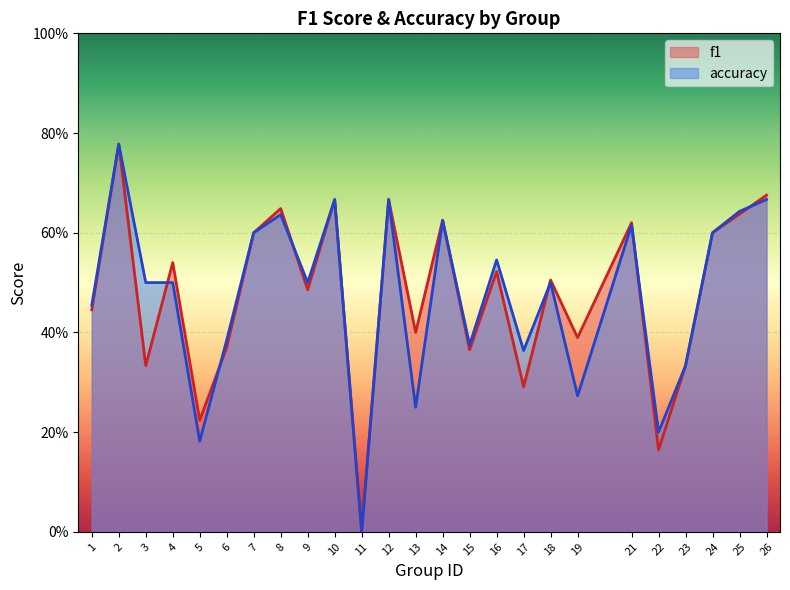

Where is the first local maximum for accuracy?

2